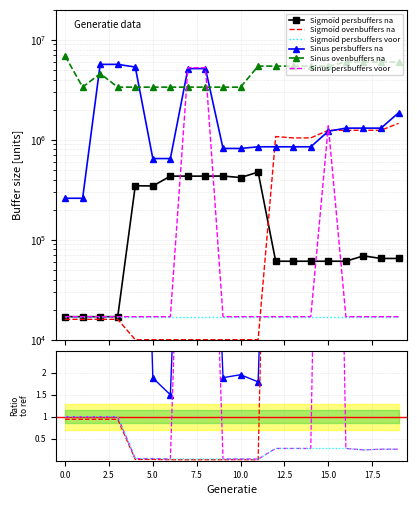

The Sigmoïd ovenbuffers na series shows 0.0 at 11. True or false?

True